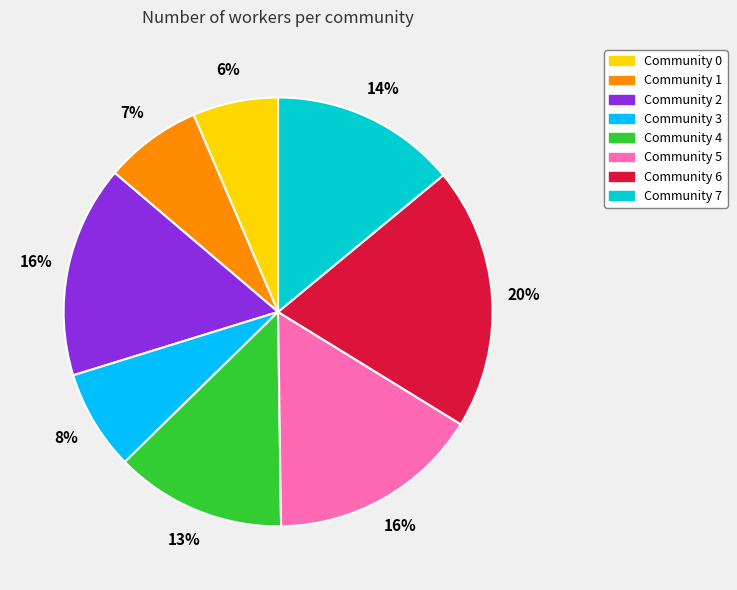

Does Community 1 represent more than half of the total?

No